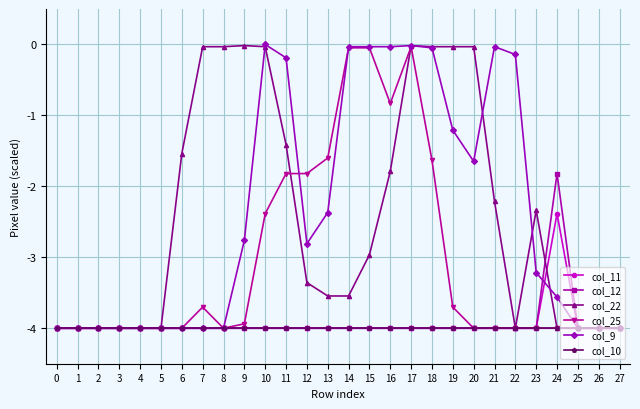

What is the difference between the highest and lowest values at 12?

2.2